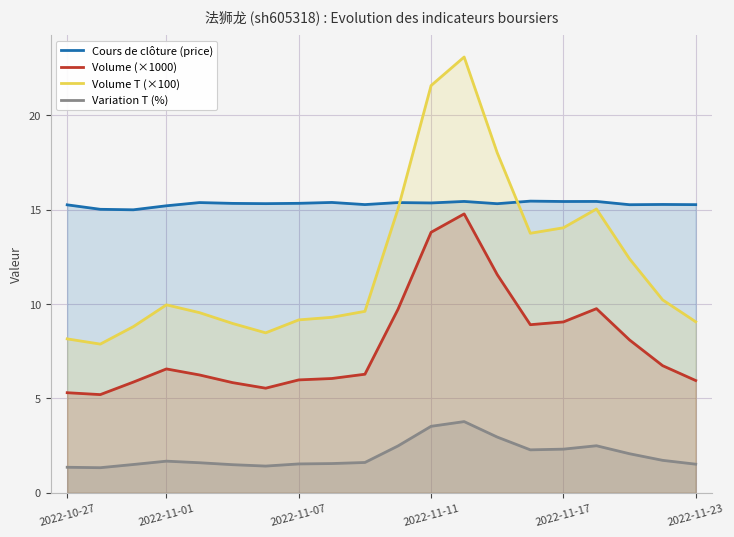

Count the number of categories in the chart.

20